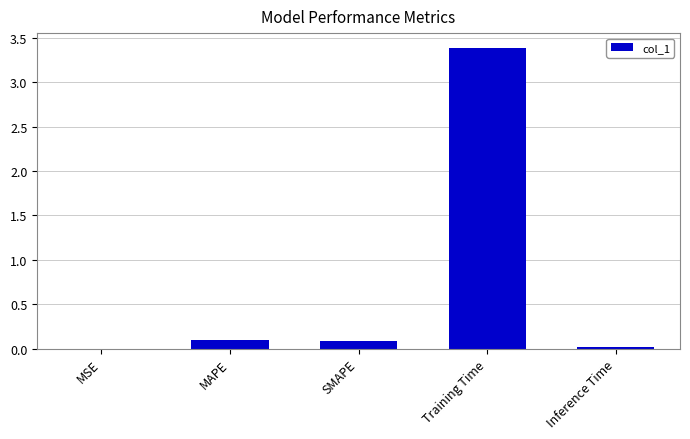

Are the bars grouped side by side (vs. stacked)?

No